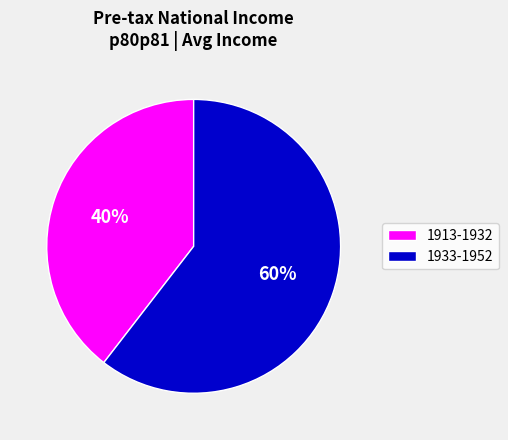

To the nearest percent, what is the average slice percentage?

50%